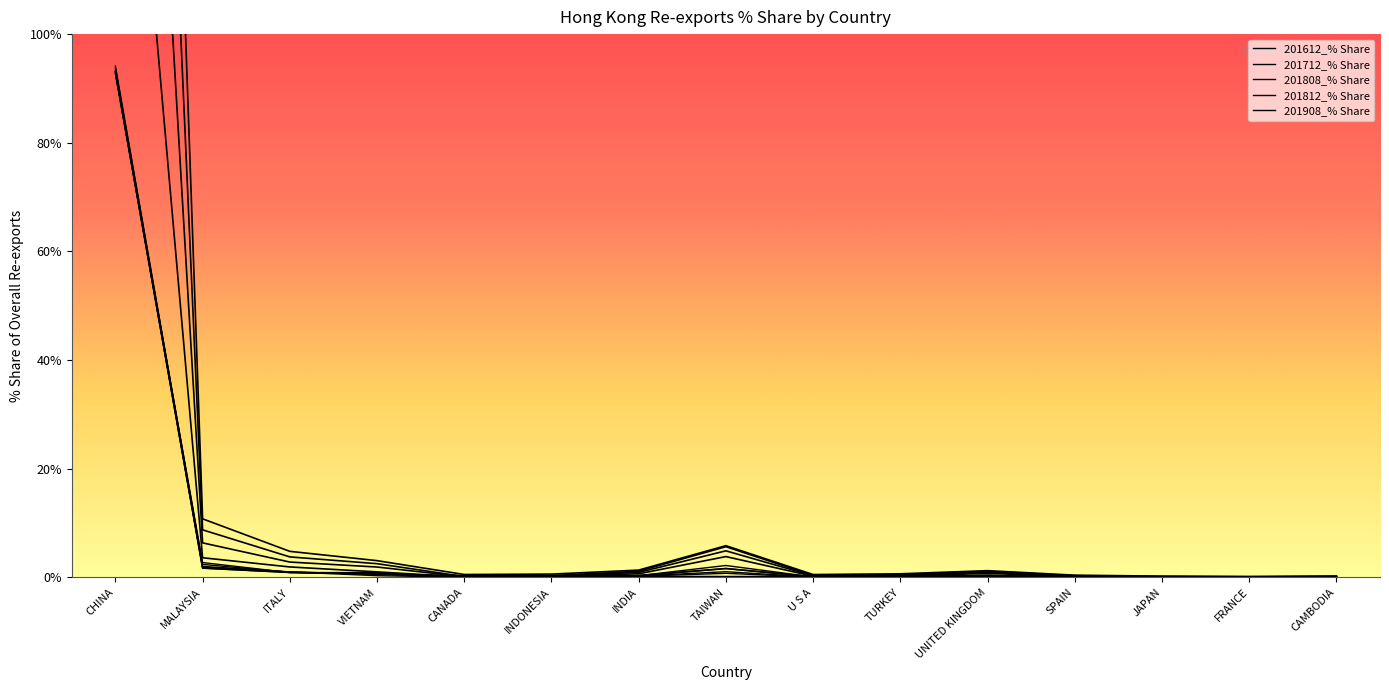

List the series in order of their peak value, lowest first.

201712_% Share, 201808_% Share, 201612_% Share, 201812_% Share, 201908_% Share